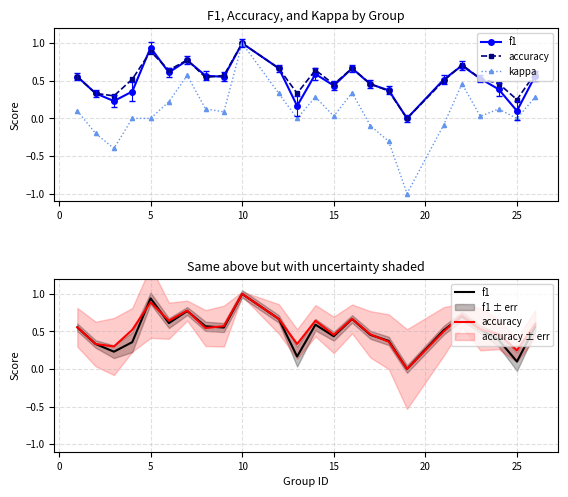

What is the maximum value shown in the chart?

1.0